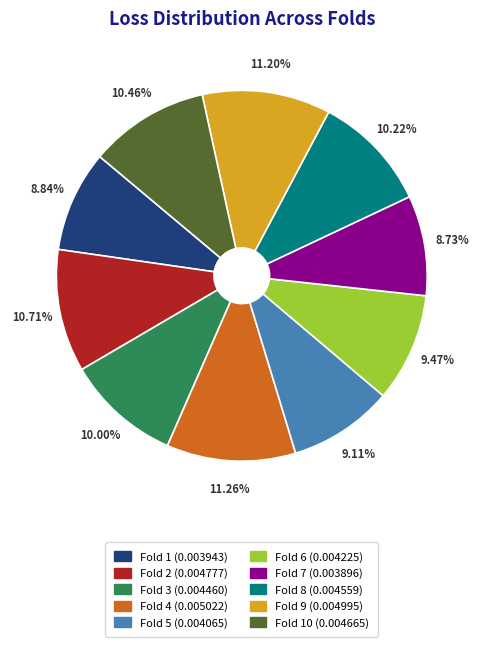

Does Fold 9 (0.004995) represent more than half of the total?

No